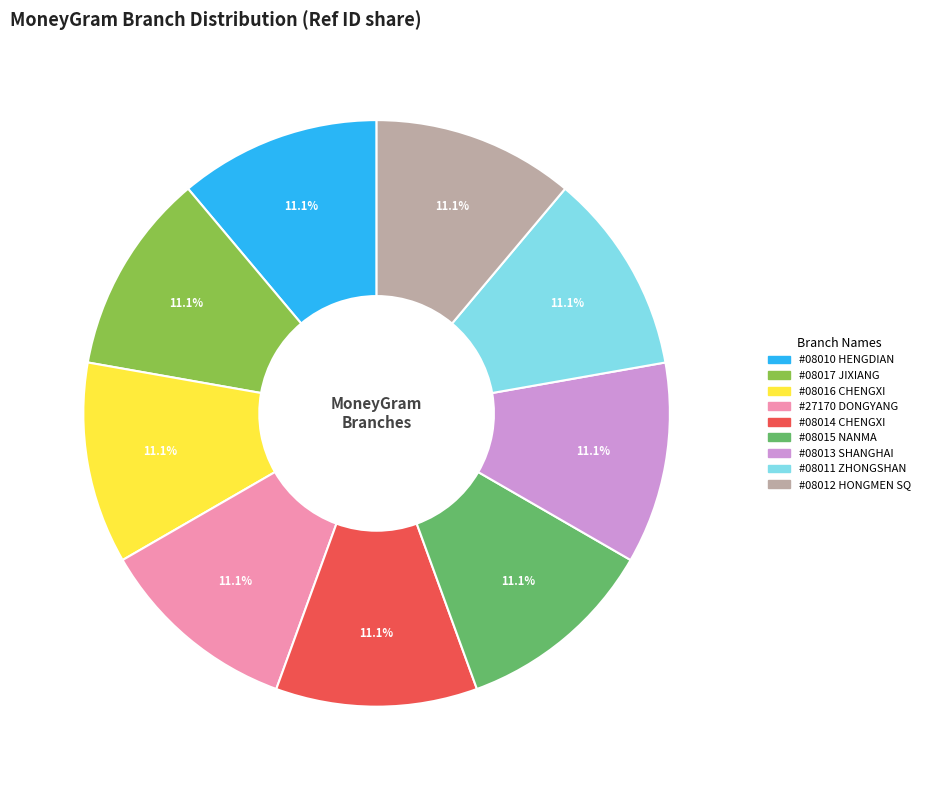

Is there a majority slice in this chart?

No